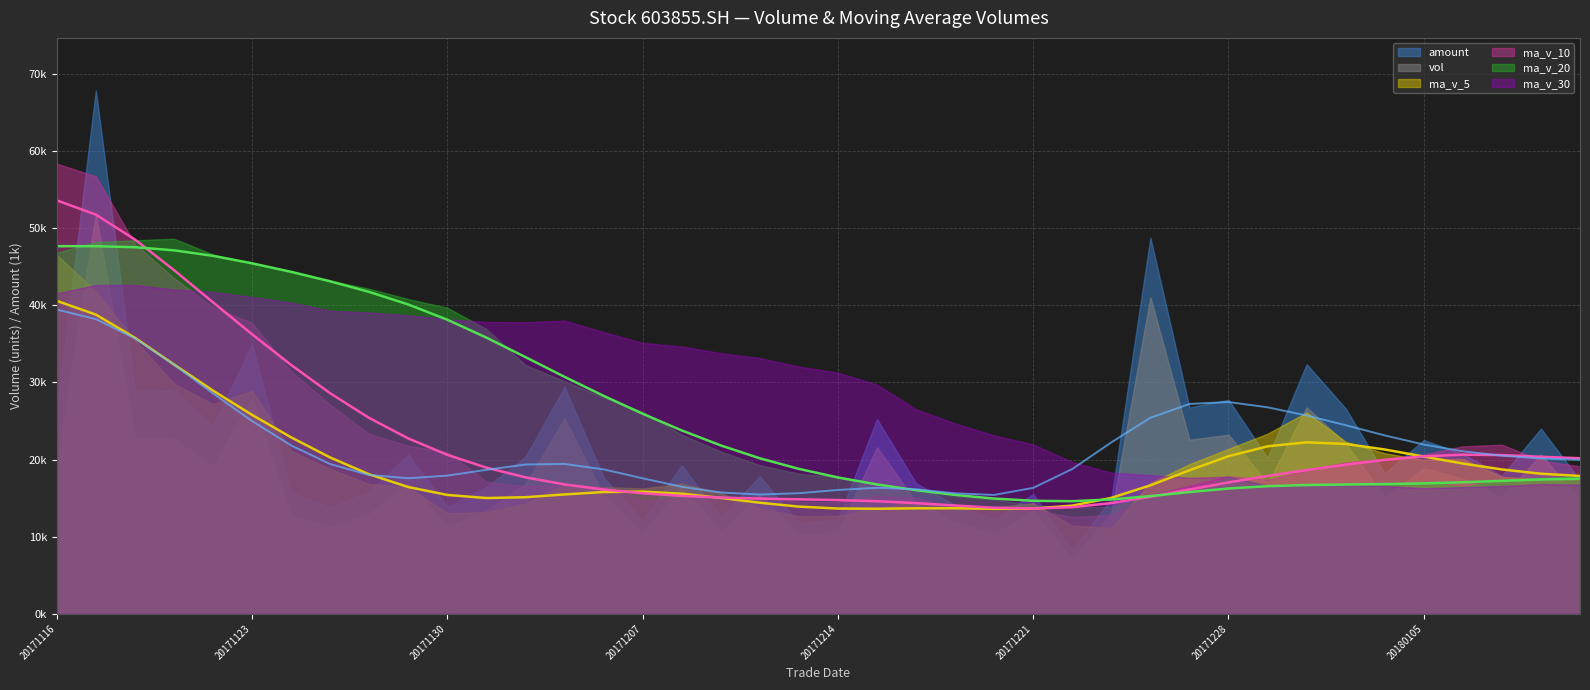

Reading left to right, what are all the values shown in this chart?

vol: 20171116=19334.1	20171117=51927.0	20171120=22856.4	20171121=22701.8	20171122=19139.3	20171123=27959.0	20171124=12826.9	20171127=11281.0	20171128=12925.1	20171129=16992.0	20171130=11304.1	20171201=13383.1	20171204=16828.0	20171205=25340.7	20171206=15332.3	20171207=10396.0	20171208=16489.7	20171211=10668.6	20171212=15412.0	20171213=10223.6	20171214=10607.7	20171215=21609.6	20171218=14461.8	20171219=11911.1	20171220=10385.1	20171221=13290.2	20171222=7053.3	20171225=13009.4	20171226=41077.3	20171227=22568.6	20171228=23232.9	20171229=16889.5	20180102=26781.5	20180103=22145.0	20180104=15076.0	20180105=18881.1	20180108=17523.1	20180109=15124.1	20180110=20651.4	20180111=14800.0
amount: 20171116=26419.5	20171117=67917.2	20171120=29073.1	20171121=28964.4	20171122=24370.3	20171123=34950.9	20171124=15746.1	20171127=13776.3	20171128=15891.8	20171129=20640.2	20171130=13857.0	20171201=16458.6	20171204=20360.4	20171205=29436.8	20171206=17699.8	20171207=12053.6	20171208=19272.5	20171211=12522.9	20171212=17837.5	20171213=11730.8	20171214=12246.2	20171215=25261.0	20171218=16931.3	20171219=14090.8	20171220=12218.9	20171221=15534.9	20171222=8263.2	20171225=14969.2	20171226=48817.0	20171227=26770.7	20171228=27756.7	20171229=20220.4	20180102=32375.6	20180103=26638.6	20180104=18202.6	20180105=22531.9	20180108=20747.0	20180109=17916.0	20180110=24029.5	20180111=17308.4
ma_v_5: 20171116=46575.7	20171117=41800.9	20171120=35482.4	20171121=29851.8	20171122=27191.7	20171123=28916.7	20171124=21096.7	20171127=18781.6	20171128=16826.3	20171129=16396.8	20171130=13065.8	20171201=13177.1	20171204=14286.5	20171205=16769.6	20171206=16437.6	20171207=16256.0	20171208=16877.3	20171211=15645.4	20171212=13659.7	20171213=12638.0	20171214=12680.3	20171215=13704.3	20171218=14462.9	20171219=13762.7	20171220=13795.0	20171221=14331.6	20171222=11420.3	20171225=11129.8	20171226=16963.0	20171227=19399.8	20171228=21388.3	20171229=23355.5	20180102=26110.0	20180103=22323.5	20180104=20825.0	20180105=19954.6	20180108=20081.3	20180109=17749.8	20180110=17451.1	20180111=17395.9
ma_v_10: 20171116=58392.1	20171117=56745.4	20171120=47995.4	20171121=43555.6	20171122=39766.0	20171123=37746.2	20171124=31448.8	20171127=27132.0	20171128=23339.0	20171129=21794.3	20171130=20991.3	20171201=17136.9	20171204=16534.0	20171205=16797.9	20171206=16417.2	20171207=14660.9	20171208=15027.2	20171211=14966.0	20171212=15214.6	20171213=14537.8	20171214=14468.2	20171215=15290.8	20171218=15054.2	20171219=13711.2	20171220=13216.5	20171221=13505.9	20171222=12562.3	20171225=12796.4	20171226=15362.9	20171227=16597.4	20171228=17859.9	20171229=17387.9	20180102=18619.9	20180103=19643.3	20180104=20112.4	20180105=20671.5	20180108=21718.4	20180109=21929.9	20180110=19887.3	20180111=19110.5
ma_v_20: 20171116=46839.8	20171117=48222.0	20171120=48456.1	20171121=48652.8	20171122=46617.4	20171123=45381.4	20171124=44495.7	20171127=43223.5	20171128=42160.9	20171129=40824.8	20171130=39691.7	20171201=36941.1	20171204=32264.7	20171205=30176.8	20171206=28091.6	20171207=26203.6	20171208=23238.0	20171211=21049.0	20171212=19276.8	20171213=18166.0	20171214=17729.7	20171215=16213.8	20171218=15794.1	20171219=15254.6	20171220=14816.9	20171221=14083.4	20171222=13794.7	20171225=13881.2	20171226=15288.8	20171227=15567.6	20171228=17773.1	20171229=16605.2	20180102=16737.0	20180103=16677.2	20180104=16664.4	20180105=17088.7	20180108=16436.0	20180109=17363.1	20180110=17625.1	20180111=17853.9
ma_v_30: 20171116=41565.7	20171117=42643.2	20171120=42652.4	20171121=42069.1	20171122=41762.8	20171123=41096.4	20171124=40378.6	20171127=39319.1	20171128=39091.8	20171129=38717.4	20171130=38223.7	20171201=37860.3	20171204=37815.4	20171205=38034.5	20171206=36550.7	20171207=35141.2	20171208=34672.9	20171211=33804.3	20171212=33178.8	20171213=32062.4	20171214=31283.8	20171215=29724.4	20171218=26527.9	20171219=24688.3	20171220=23133.2	20171221=21971.0	20171222=19679.4	20171225=18298.1	20171226=17972.2	20171227=17643.2	20171228=17773.1	20171229=16605.2	20180102=16736.0	20180103=16717.5	20180104=16582.0	20180105=16279.4	20180108=16436.0	20180109=16564.1	20180110=16821.6	20180111=16748.5